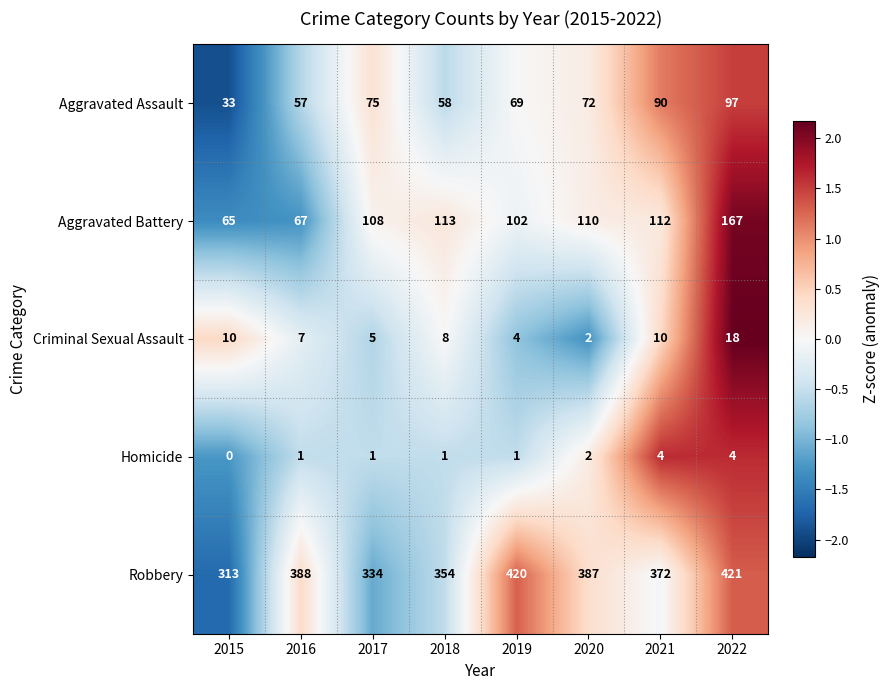

Count the Homicide values in the range 1 to 4.

7